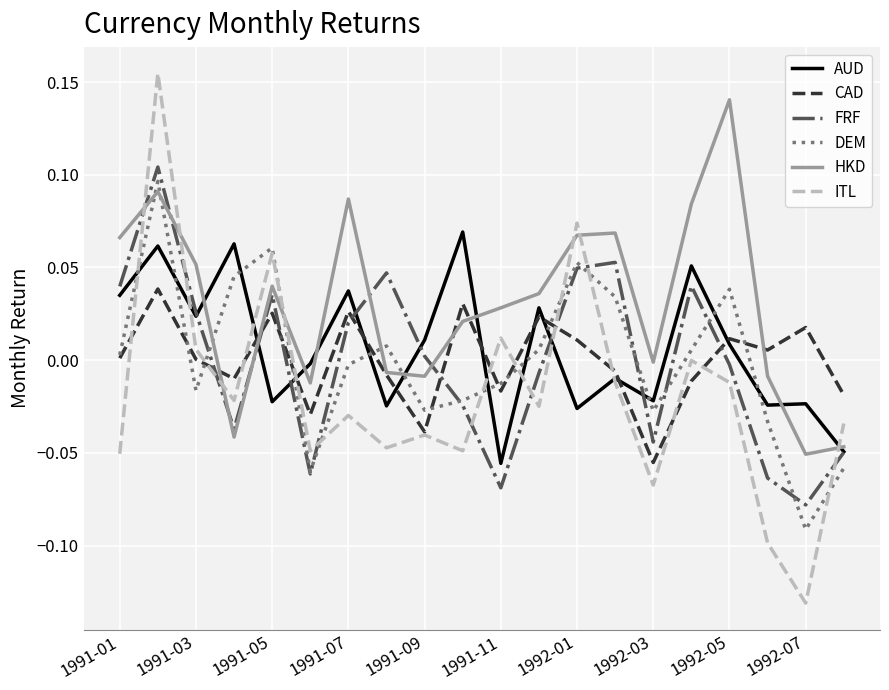

After their last crossing, which series has the higher values: AUD or DEM?

AUD